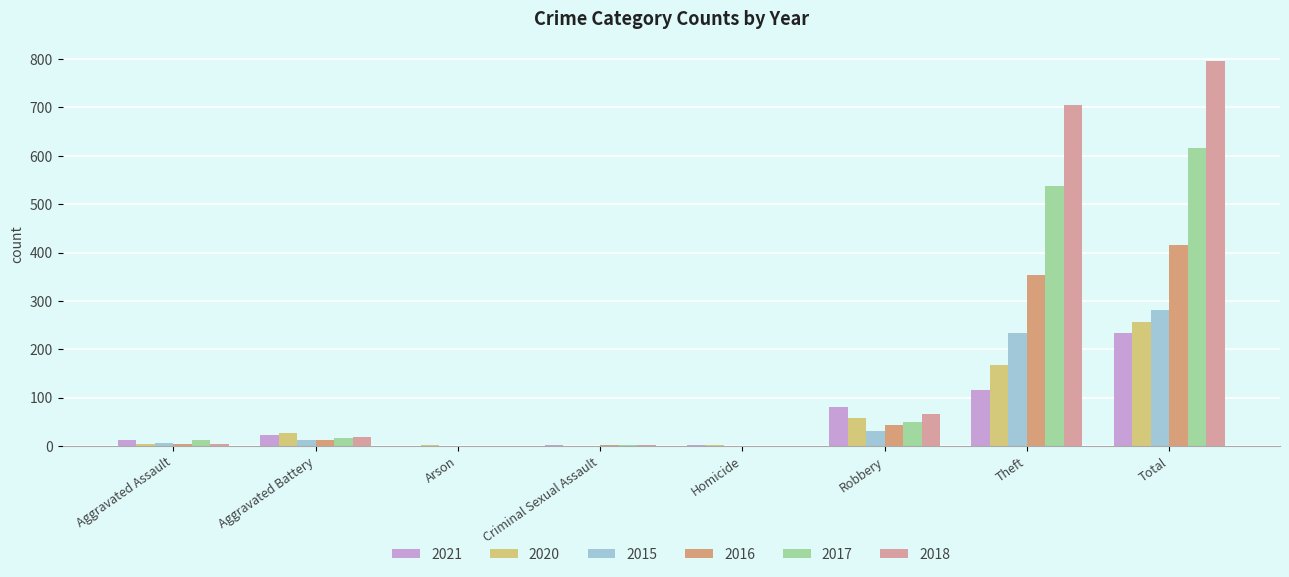

Rank the series by their maximum value, from lowest to highest.

2021, 2020, 2015, 2016, 2017, 2018